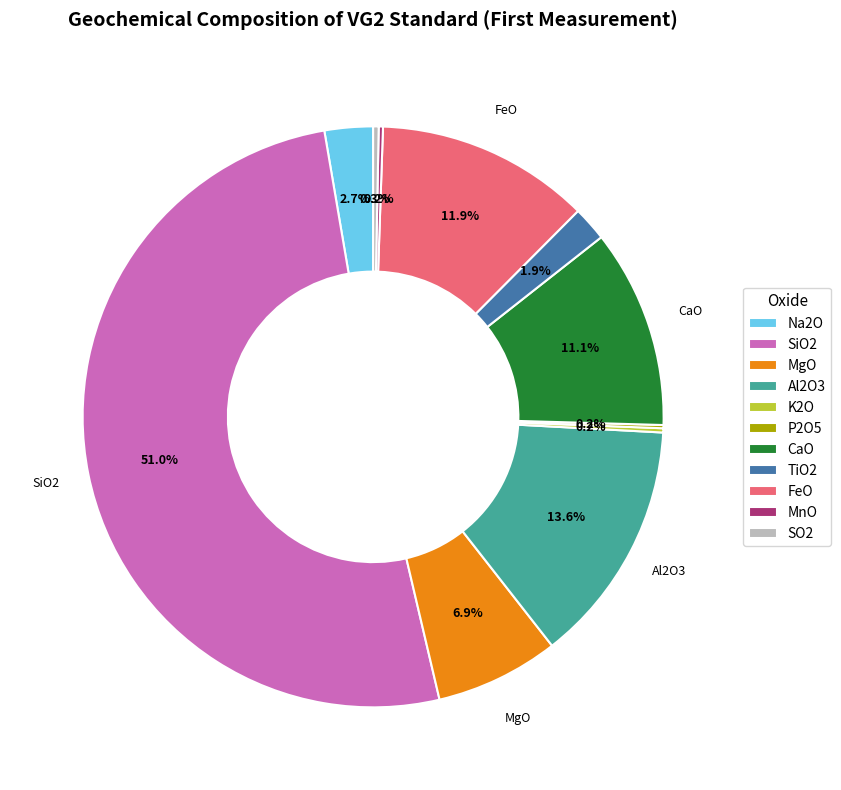

To the nearest percent, what percentage of the pie is MgO?

7%